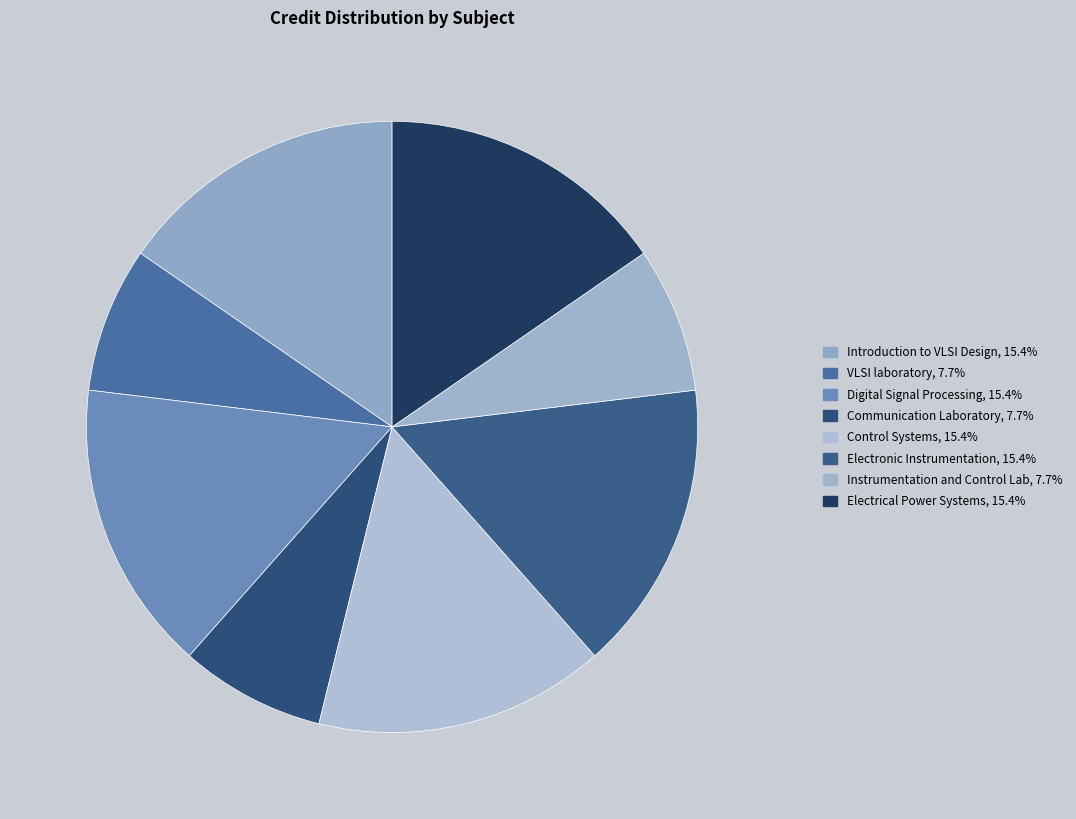

How many segments does this pie chart have?

8